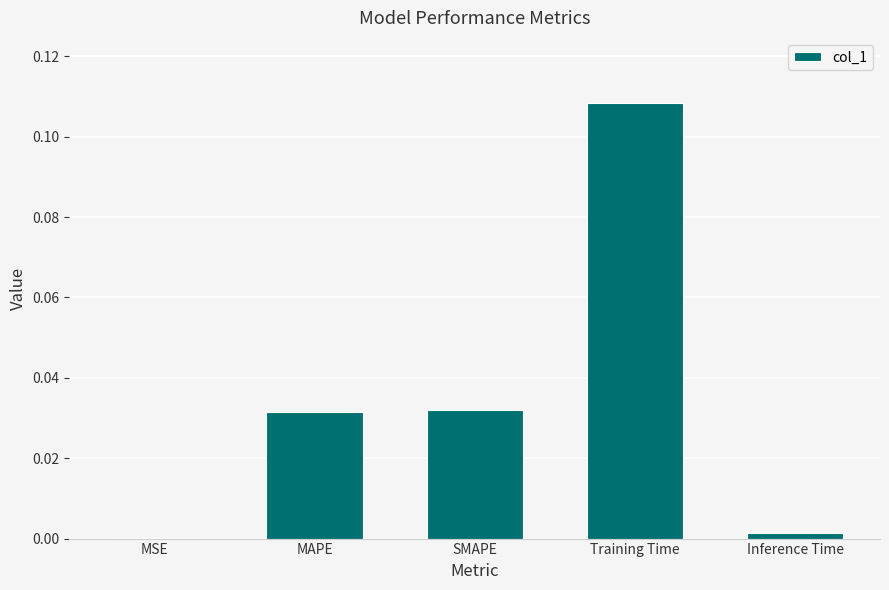

At which category does the chart reach its peak across all series?

Training Time